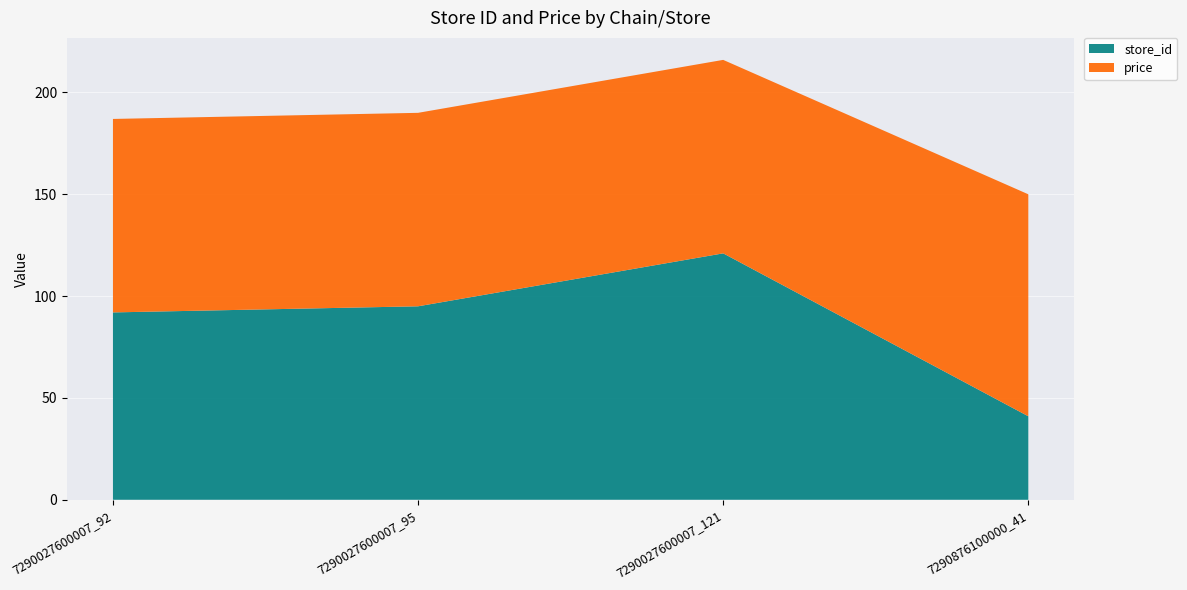

Reading left to right, extract all data points from this chart.

store_id: 7290027600007_92=92	7290027600007_95=95	7290027600007_121=121	7290876100000_41=41
price: 7290027600007_92=95	7290027600007_95=95	7290027600007_121=95	7290876100000_41=109